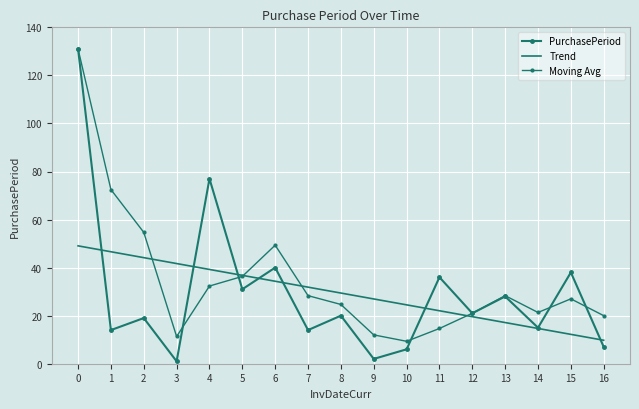

Between which two adjacent categories do Trend and PurchasePeriod first intersect?

0 and 1